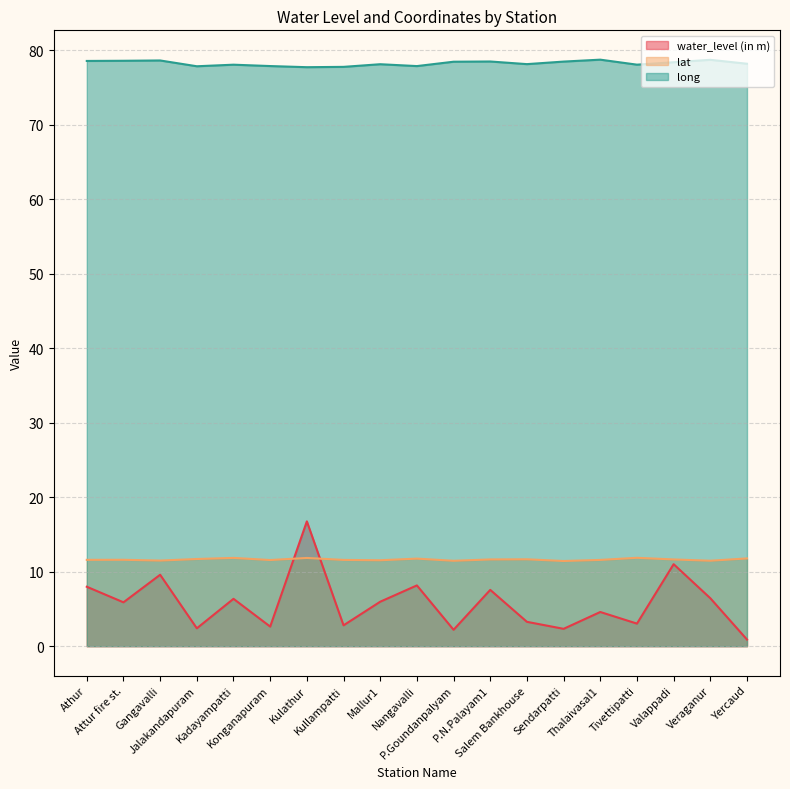

Reading right to left, transcribe all the data shown in this chart.

water_level (in m): 0.9	6.4	11.0	3.0	4.6	2.3	3.3	7.6	2.2	8.2	6.0	2.8	16.8	2.6	6.4	2.4	9.6	5.9	8.0
lat: 11.8	11.5	11.6	11.9	11.6	11.4	11.7	11.6	11.5	11.8	11.5	11.6	11.8	11.6	11.9	11.7	11.5	11.6	11.6
long: 78.2	78.7	78.4	78.1	78.8	78.5	78.2	78.5	78.5	77.9	78.1	77.8	77.7	77.9	78.1	77.9	78.7	78.6	78.6